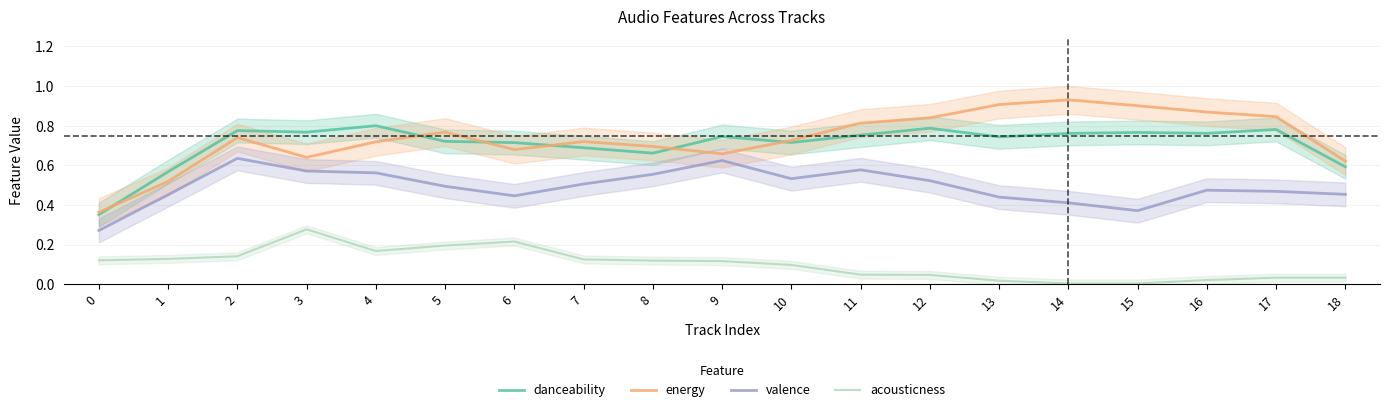

Which category has the highest value across all series?

14